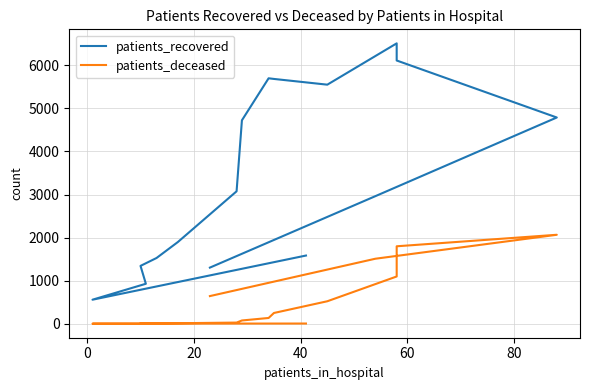

What is the lowest value of the patients_deceased series?

2